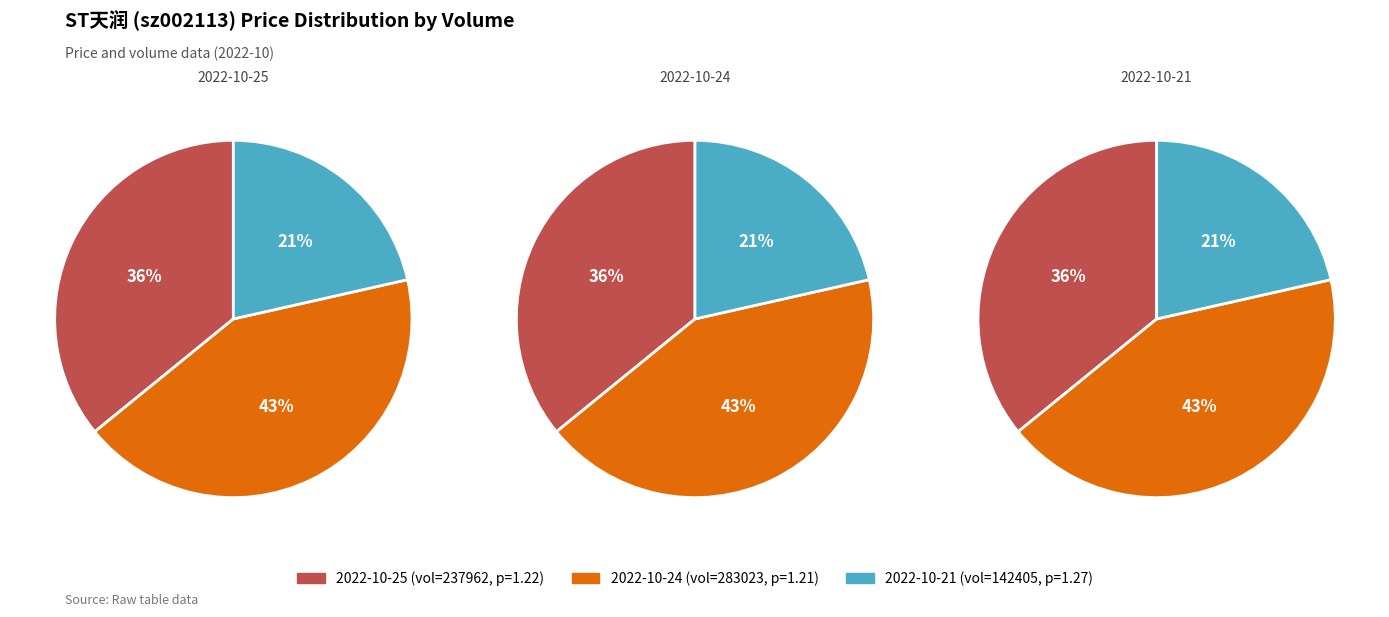

Count the number of slices in the pie.

3